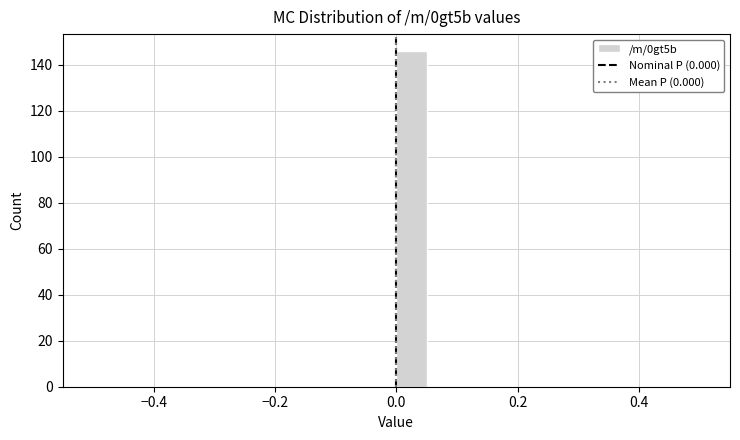

Around what value on the x-axis is the tallest bar? Give the approximate position of its centre, as read against the axis.

0.02